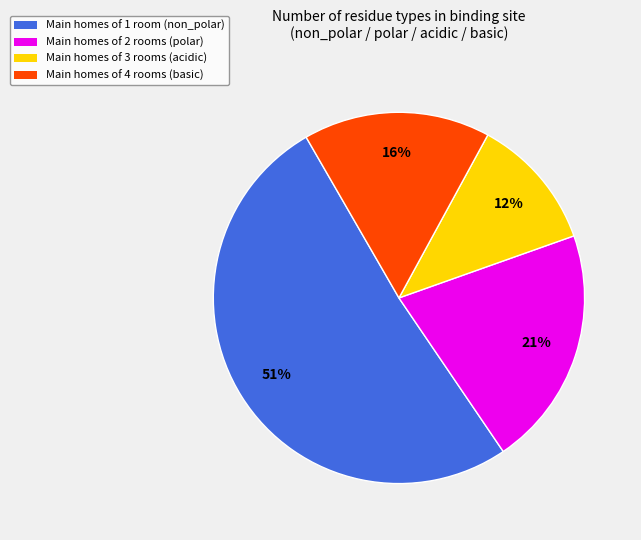

How many slices are in this pie chart?

4